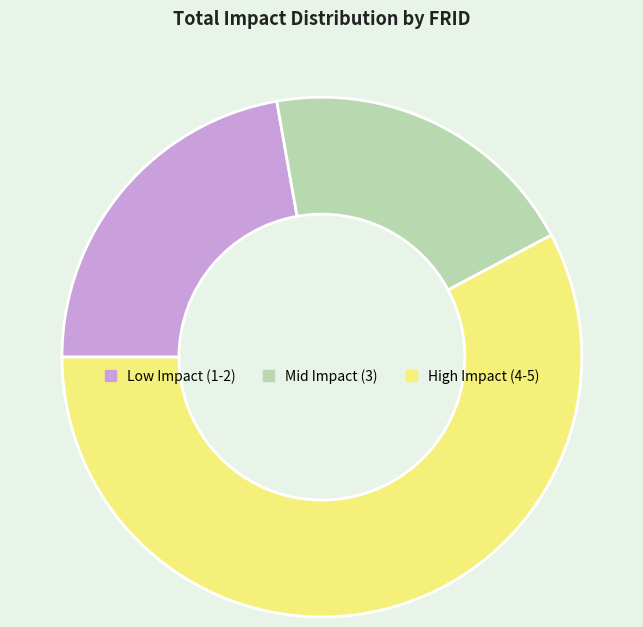

How many slices are in this pie chart?

3